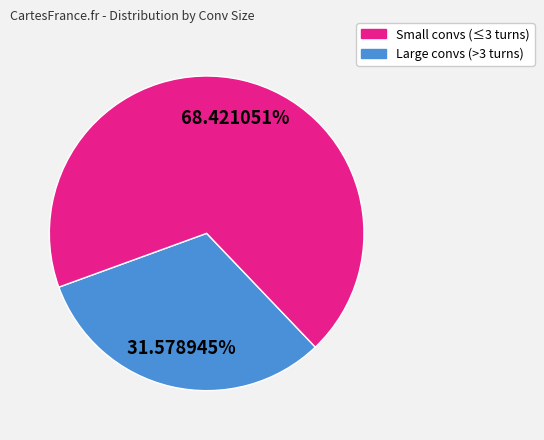

Rank the categories by value from highest to lowest.

Large convs (>3 turns), Small convs (≤3 turns)